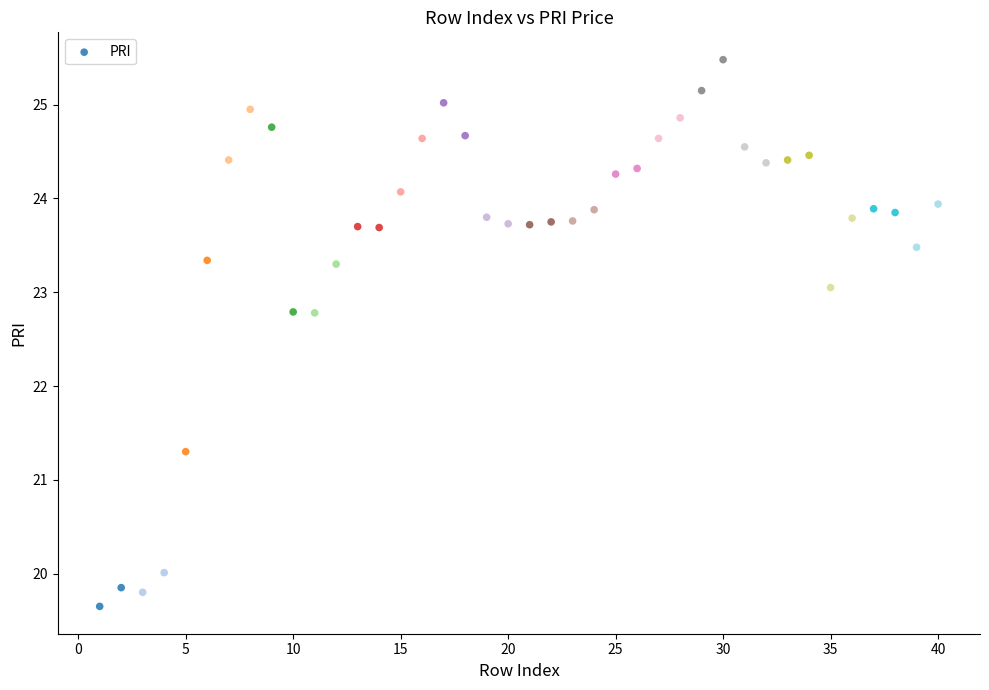

What is the range of X values (max minus min)?

39.0